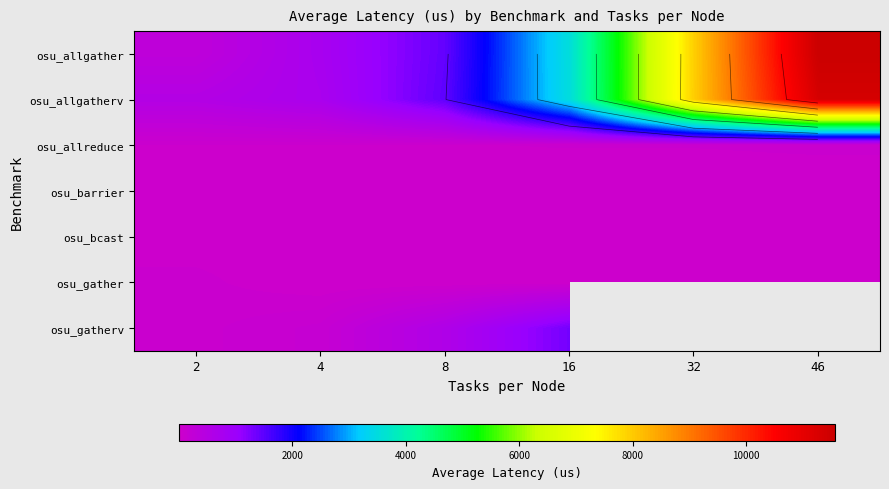

What is the minimum value shown in the chart?

2.0